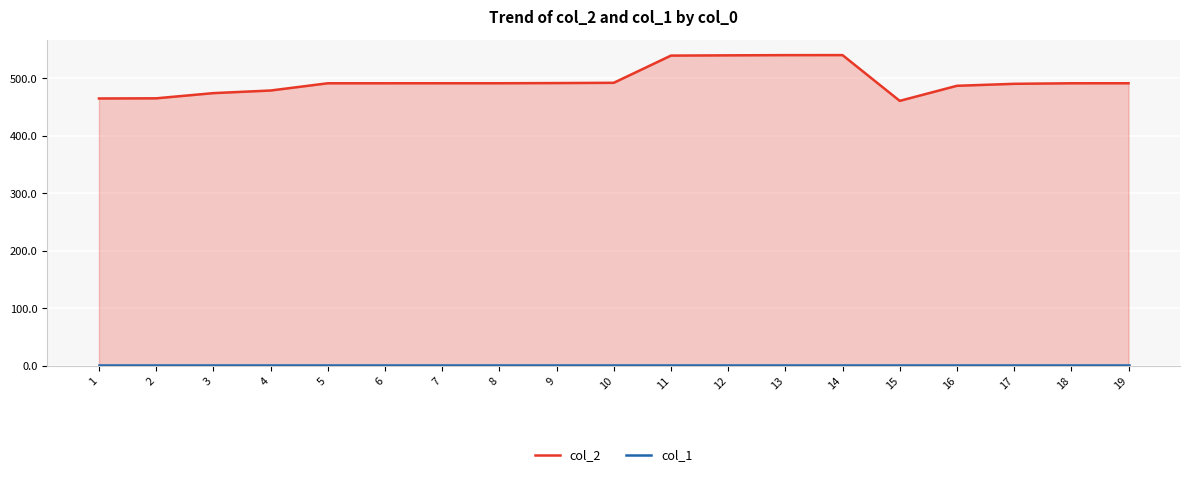

Is it true that col_2 equals 492.5 at 10?

True